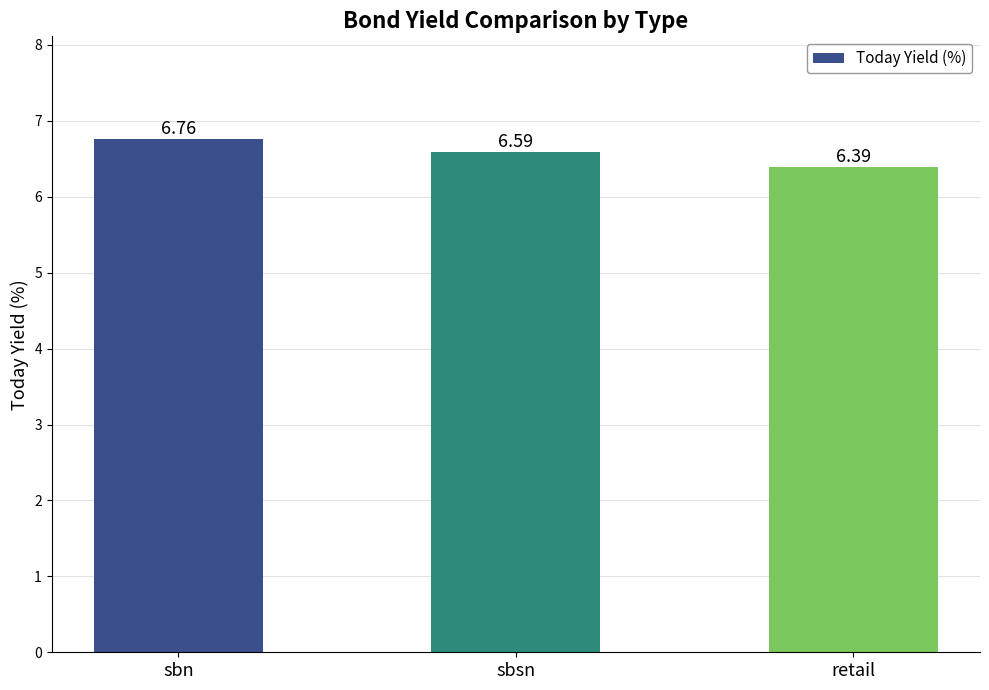

At which category does the chart reach its peak across all series?

sbn